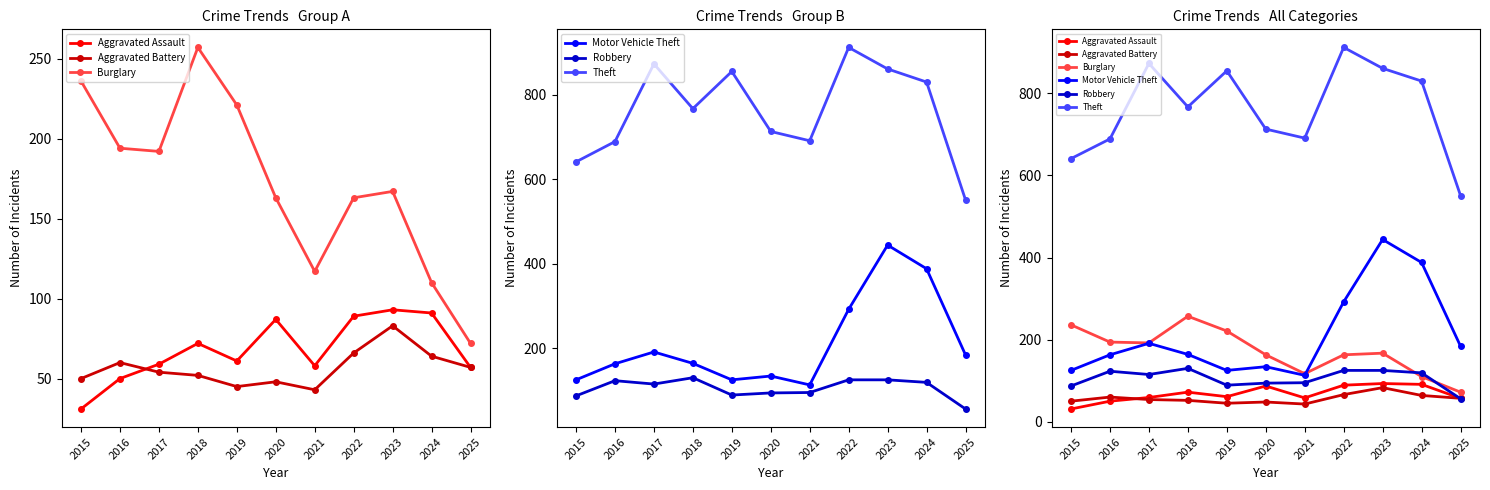

What are all the series names shown in the legend?

Aggravated Assault, Aggravated Battery, Burglary, Motor Vehicle Theft, Robbery, Theft